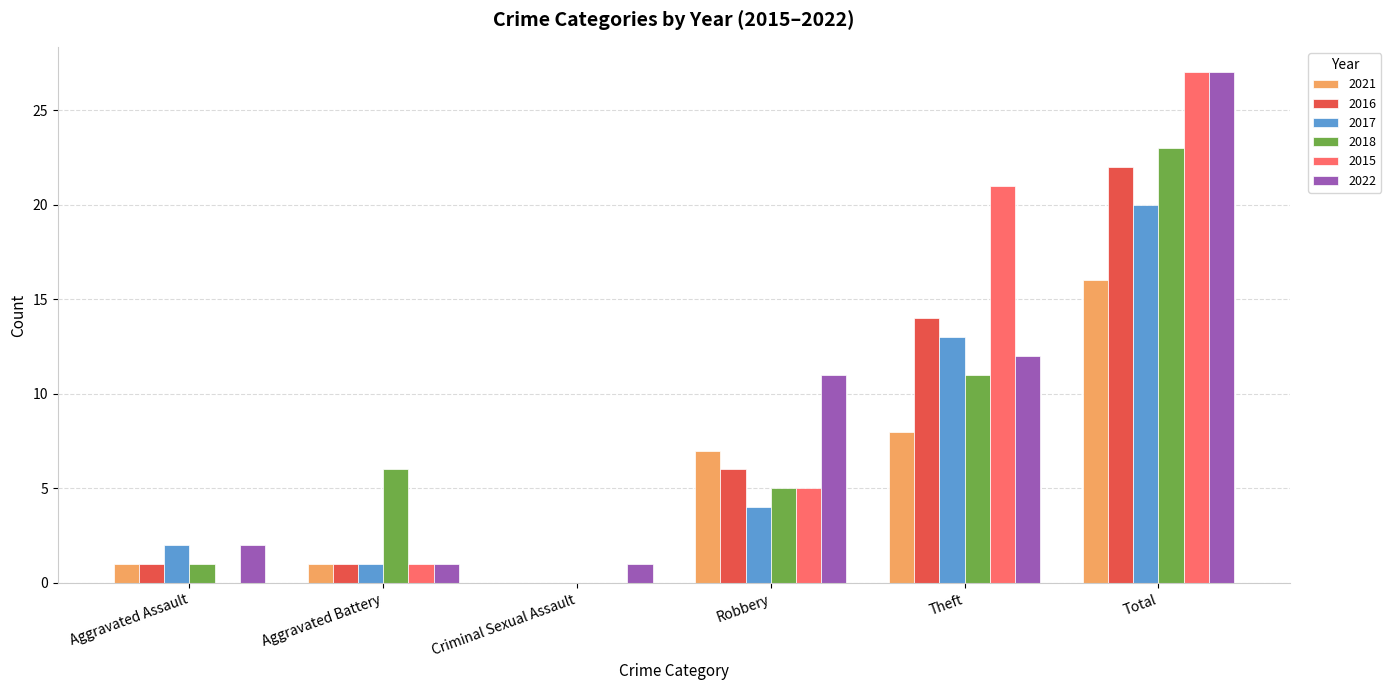

Which series changed the most between Aggravated Battery and Criminal Sexual Assault?

2018